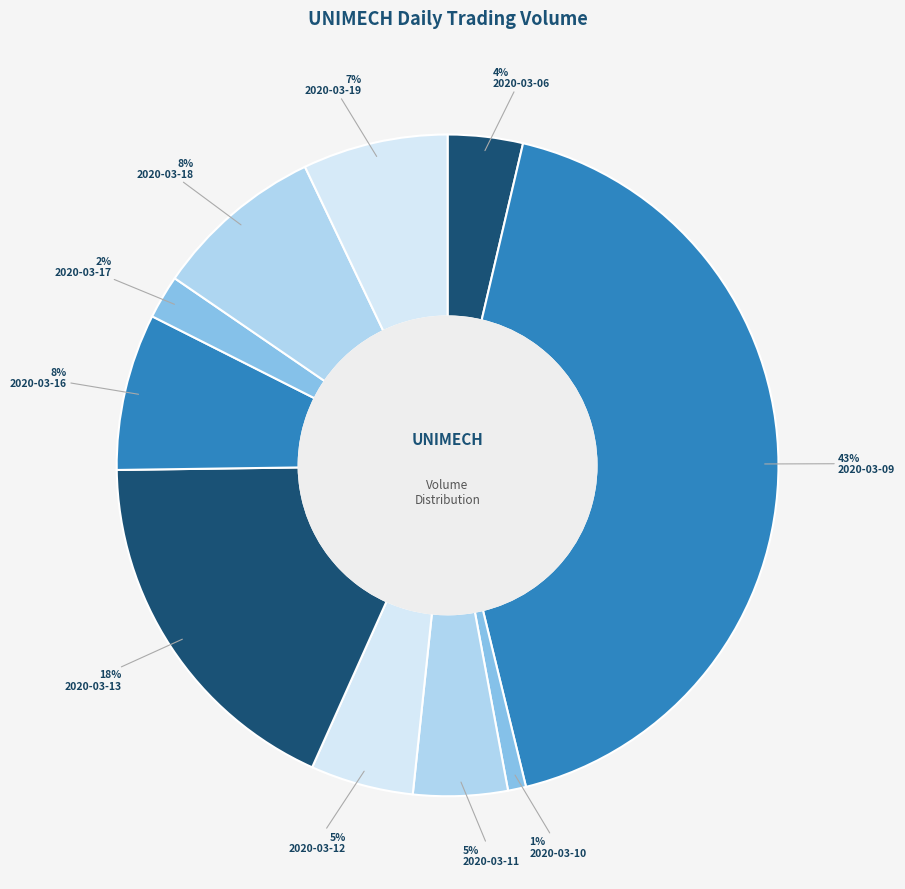

Is there any slice that represents more than half of the pie?

No